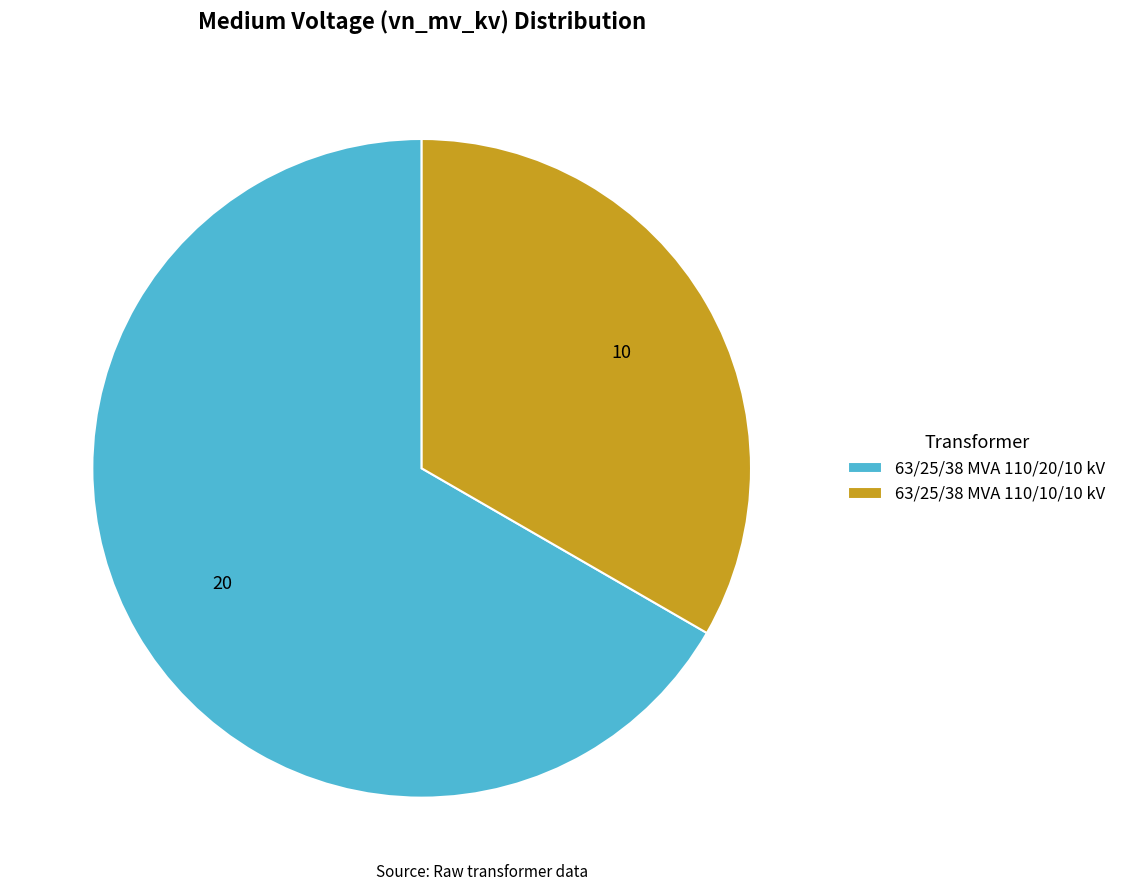

Rank the categories by value from lowest to highest.

63/25/38 MVA 110/10/10 kV, 63/25/38 MVA 110/20/10 kV